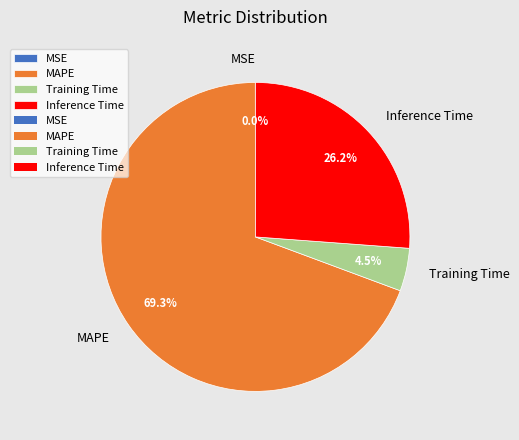

Combined, what portion of the pie is Inference Time and MAPE?

95.5%